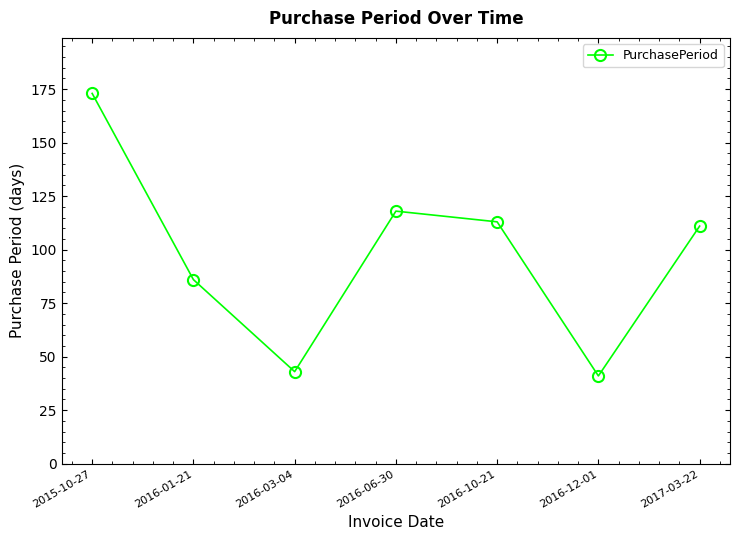

What is the difference between the maximum and minimum values?

132